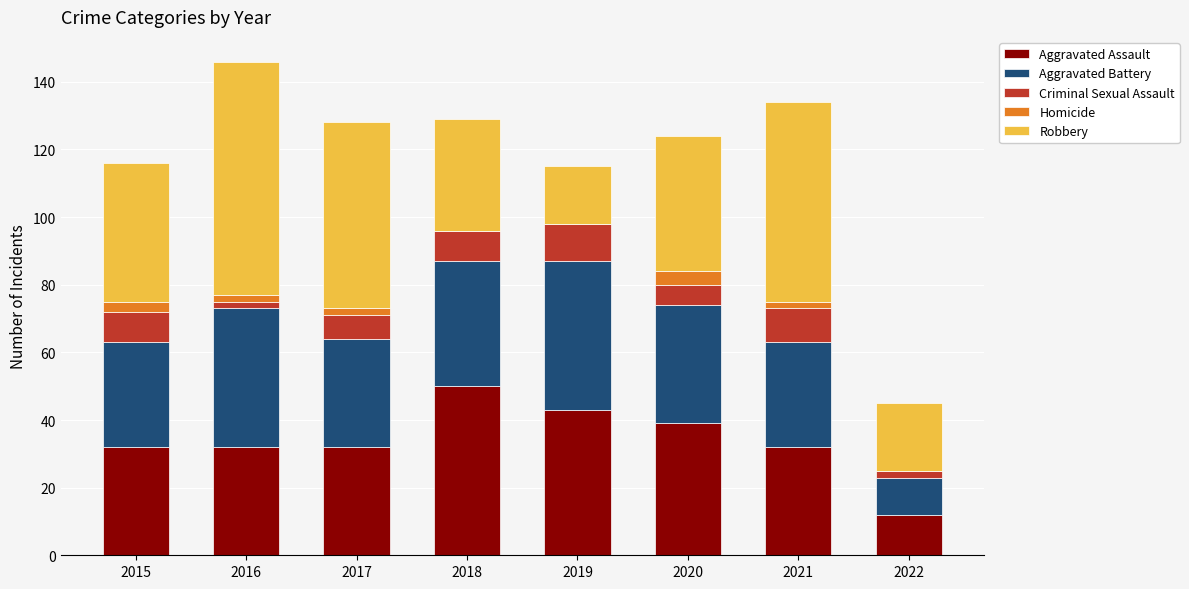

Are the bars grouped side by side (vs. stacked)?

No